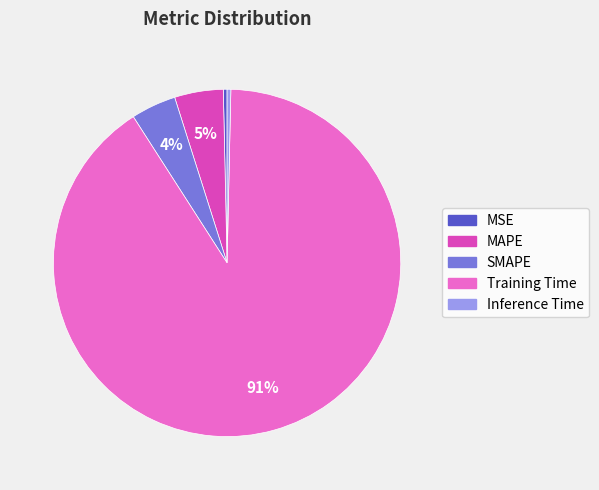

Does Training Time represent more than half of the total?

Yes